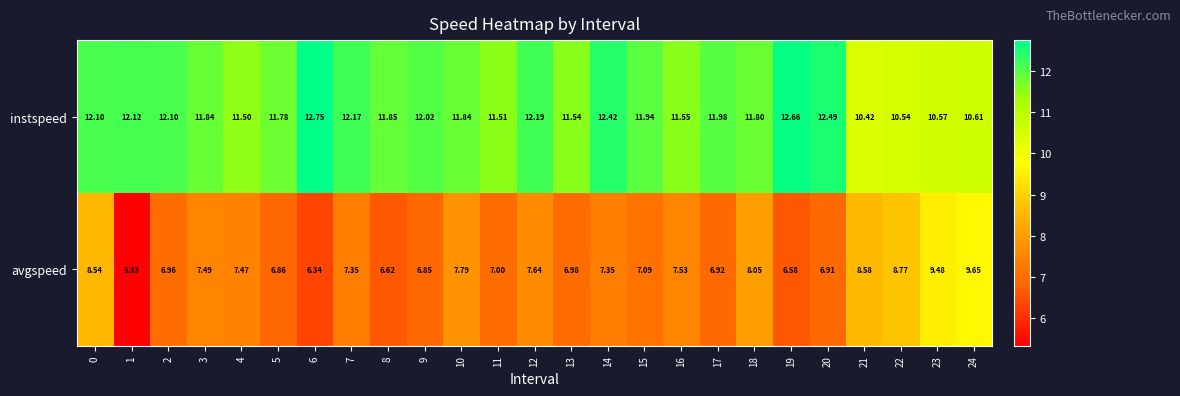

Which series has the largest total across all categories?

instspeed